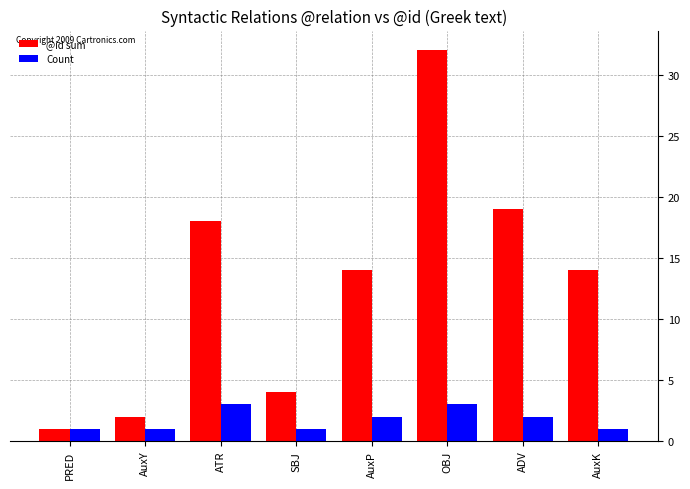

What is the average value of the @id sum series?

13